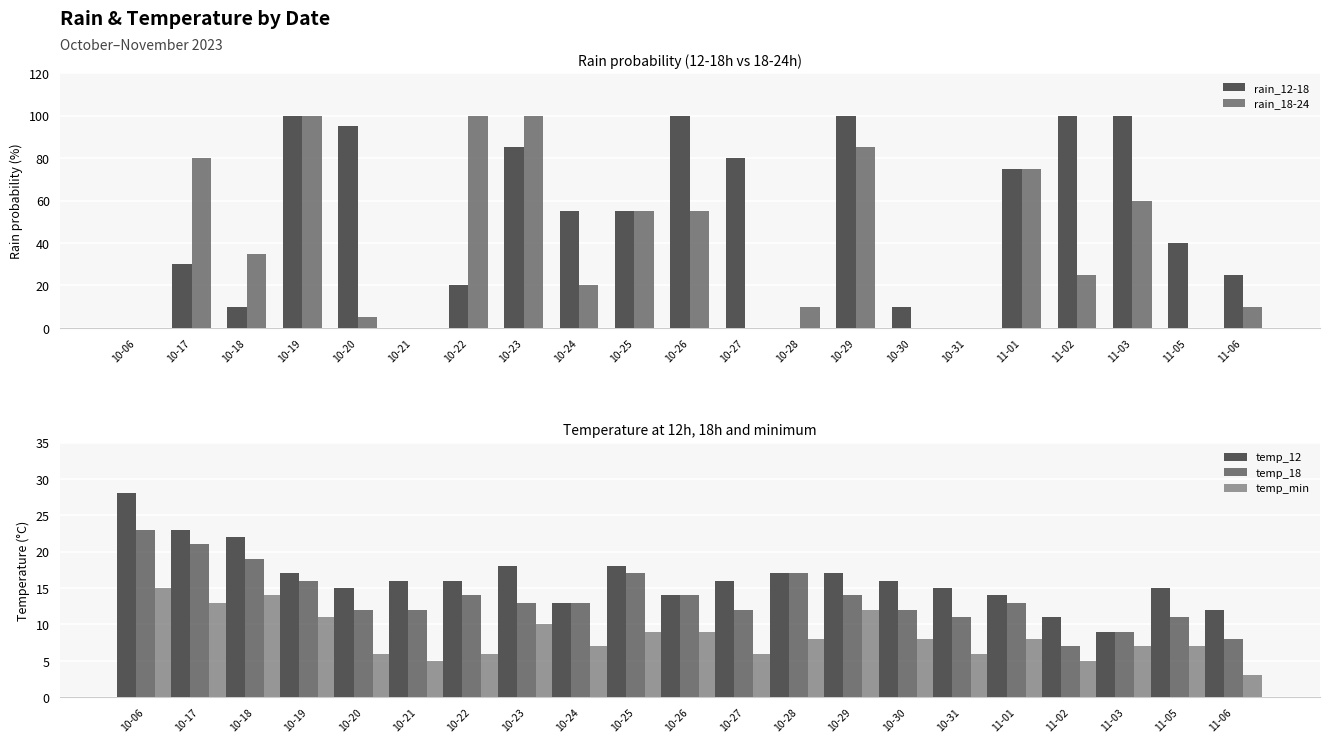

What is the total value across all series at 11-01?

185